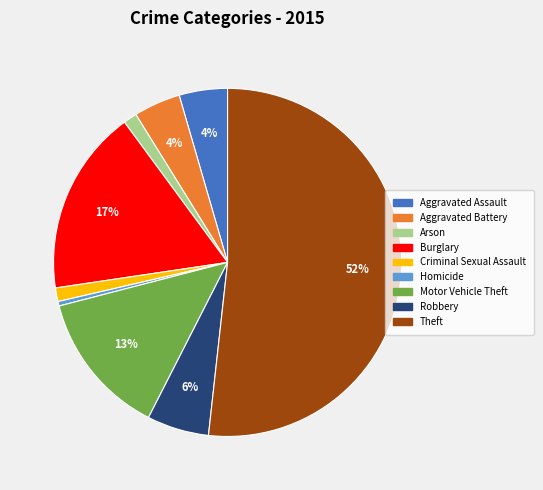

Is the sum of Aggravated Assault and Motor Vehicle Theft greater than half?

No